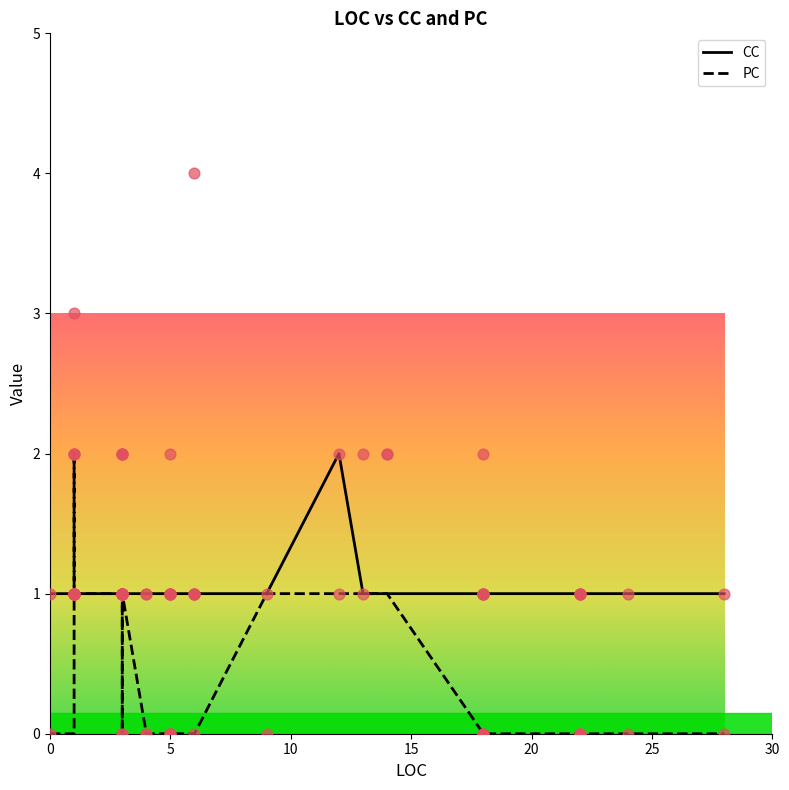

What are all the series names shown in the legend?

PC, CC